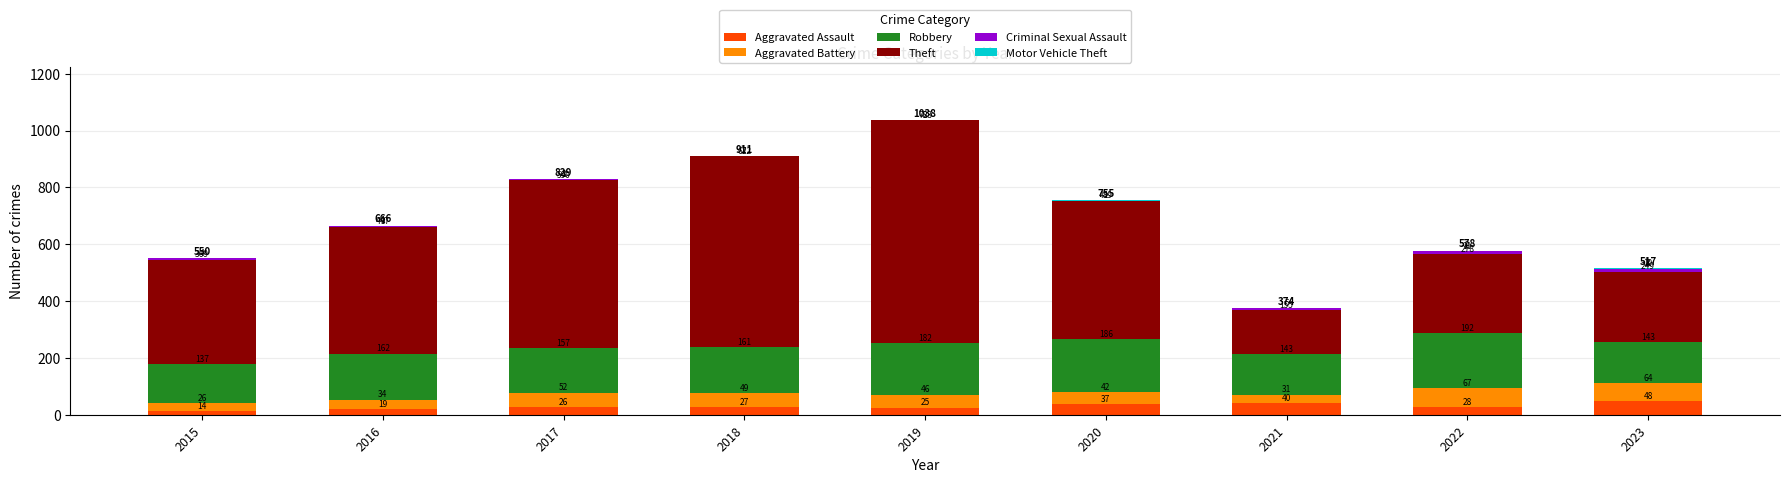

At which label is Aggravated Assault closest to 31?

2022